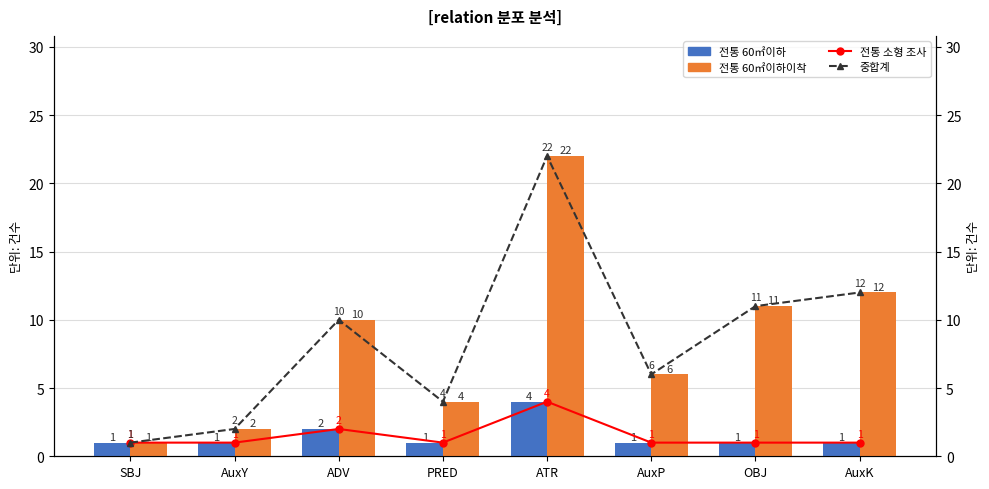

What is the difference between the highest and lowest values at AuxY?

1